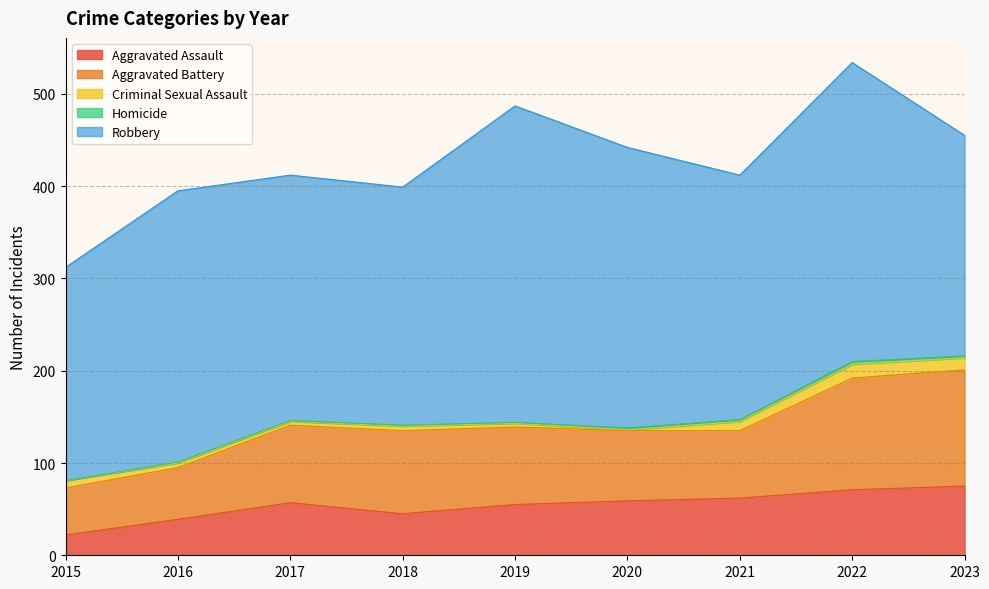

List the series in order of their peak value, lowest first.

Homicide, Criminal Sexual Assault, Aggravated Assault, Aggravated Battery, Robbery